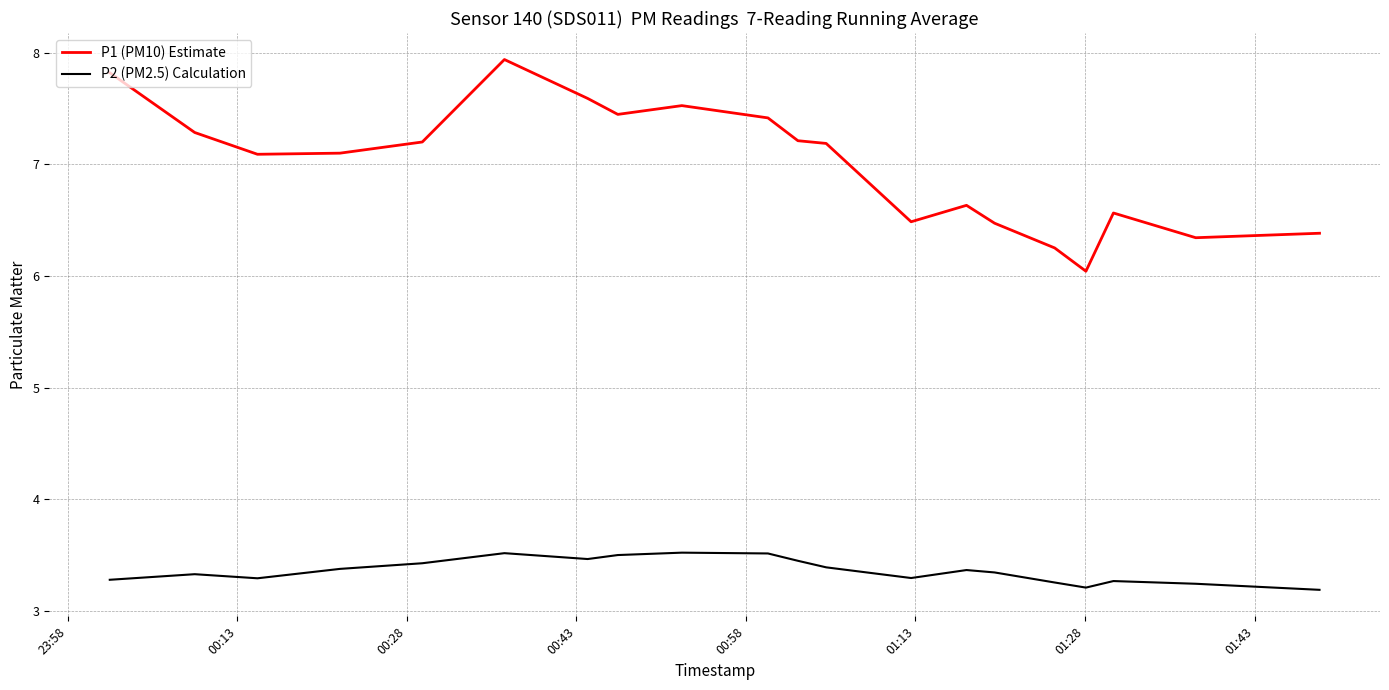

True or false: P2 (PM2.5) Calculation and P1 (PM10) Estimate cross at least once.

False